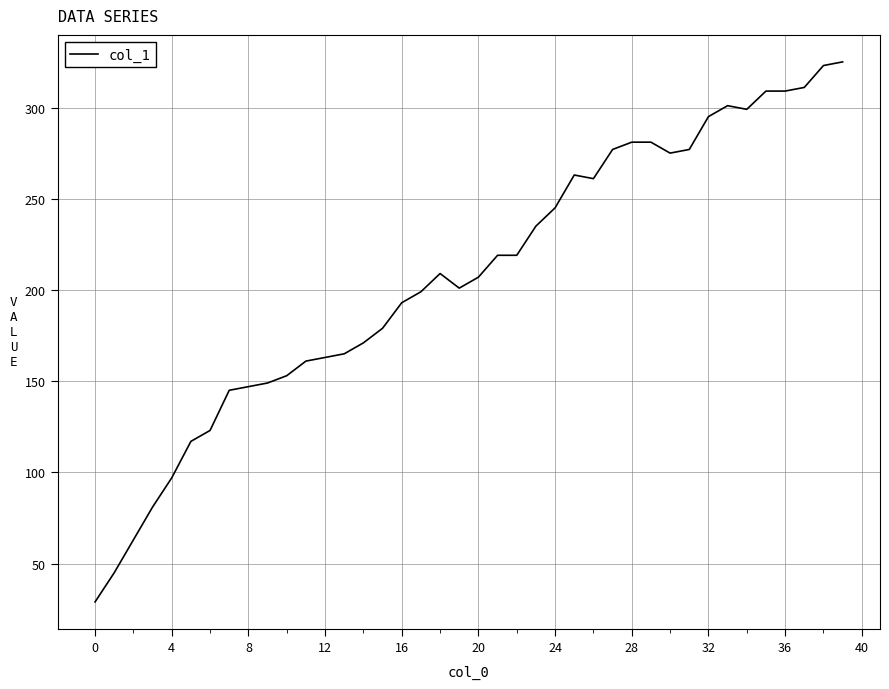

True or false: there are more than 1 points higher than both neighbors.

True